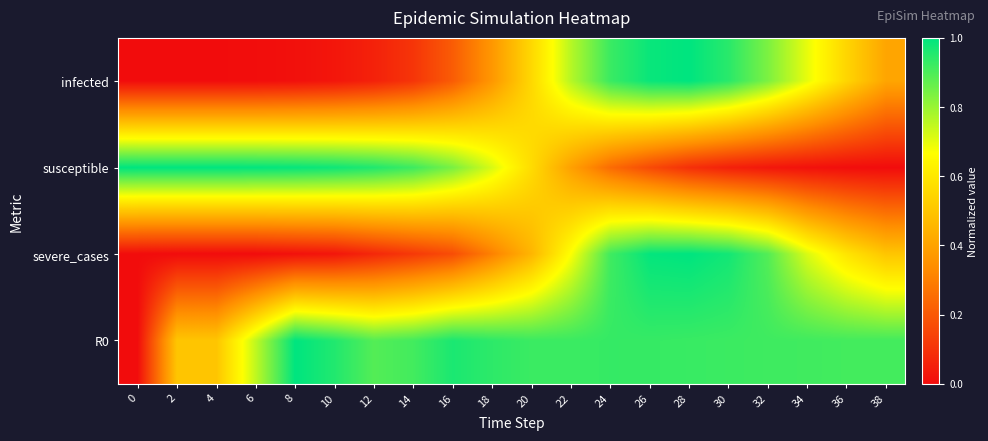

Reading left to right, list all the values displayed in this chart.

infected: 0=0.0	2=0.0	4=0.0	6=0.0	8=0.0	10=0.0	12=0.1	14=0.1	16=0.2	18=0.4	20=0.6	22=0.8	24=0.9	26=1.0	28=1.0	30=0.9	32=0.8	34=0.7	36=0.5	38=0.4
susceptible: 0=1.0	2=1.0	4=1.0	6=1.0	8=1.0	10=1.0	12=1.0	14=0.9	16=0.8	18=0.7	20=0.6	22=0.4	24=0.2	26=0.2	28=0.1	30=0.1	32=0.0	34=0.0	36=0.0	38=0.0
severe_cases: 0=0.0	2=0.0	4=0.0	6=0.0	8=0.0	10=0.0	12=0.1	14=0.1	16=0.2	18=0.3	20=0.5	22=0.7	24=0.9	26=1.0	28=1.0	30=1.0	32=0.9	34=0.7	36=0.6	38=0.5
R0: 0=0.0	2=0.5	4=0.5	6=0.8	8=1.0	10=1.0	12=0.9	14=0.9	16=1.0	18=0.9	20=0.9	22=0.9	24=0.9	26=0.9	28=0.9	30=0.9	32=0.9	34=0.9	36=0.9	38=0.9